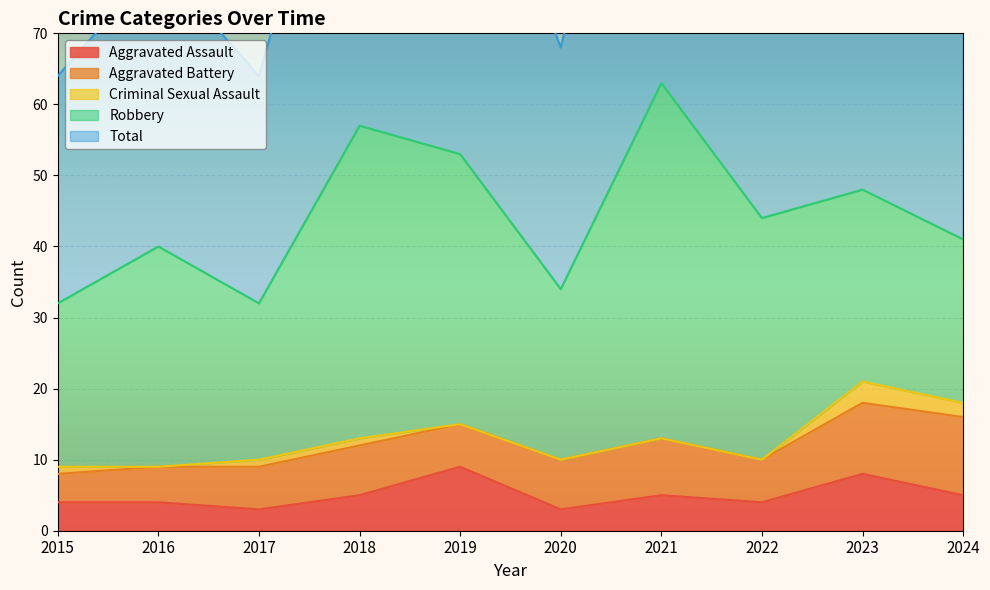

The value of Aggravated Assault at 2018 is 5. True or false?

True